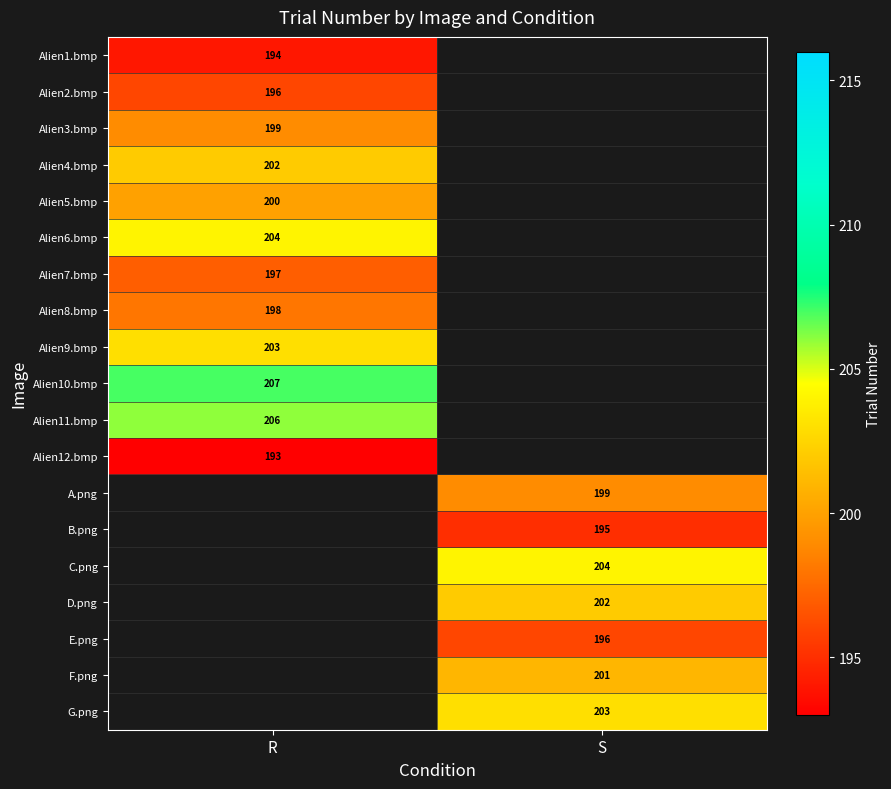

The value of Alien8.bmp at R is 198. True or false?

True